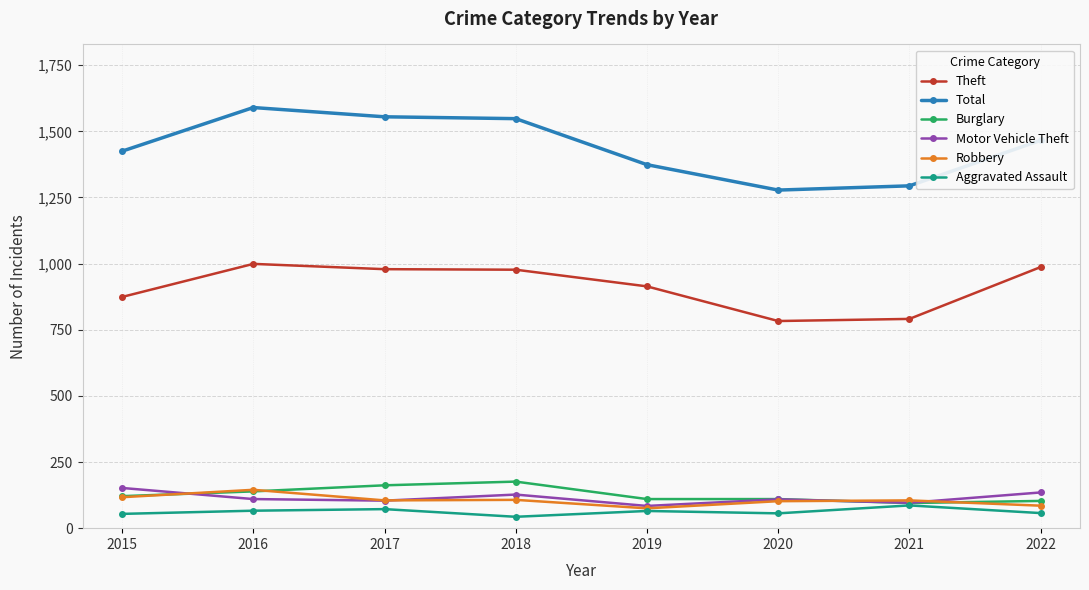

What is the sum of the Burglary values at 2021 and 2017?

257